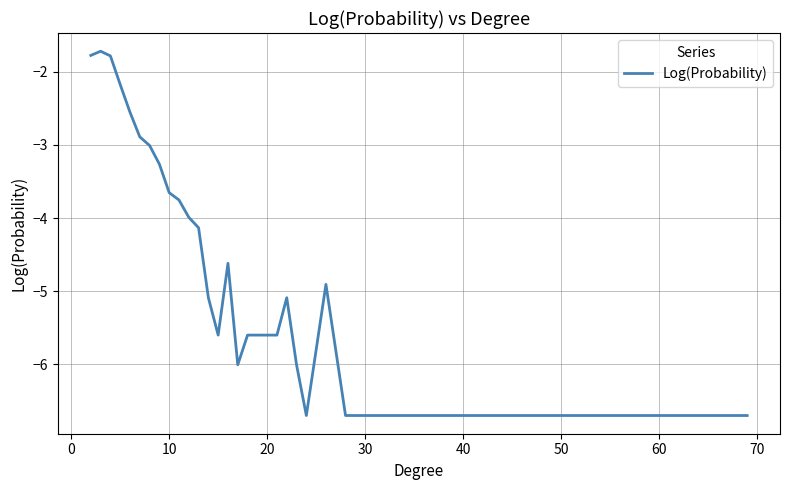

What is the minimum value shown in the chart?

-6.7